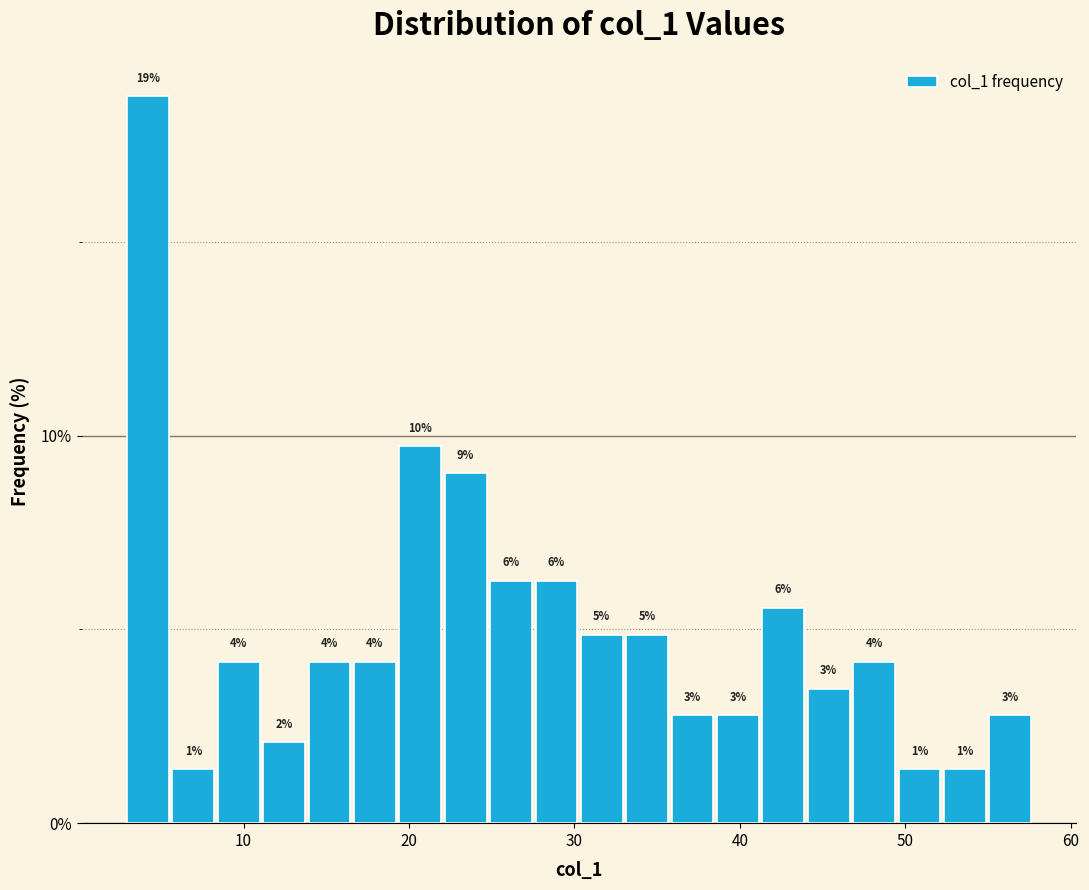

Around what value on the x-axis is the tallest bar? Give the approximate position of its centre, as read against the axis.

4